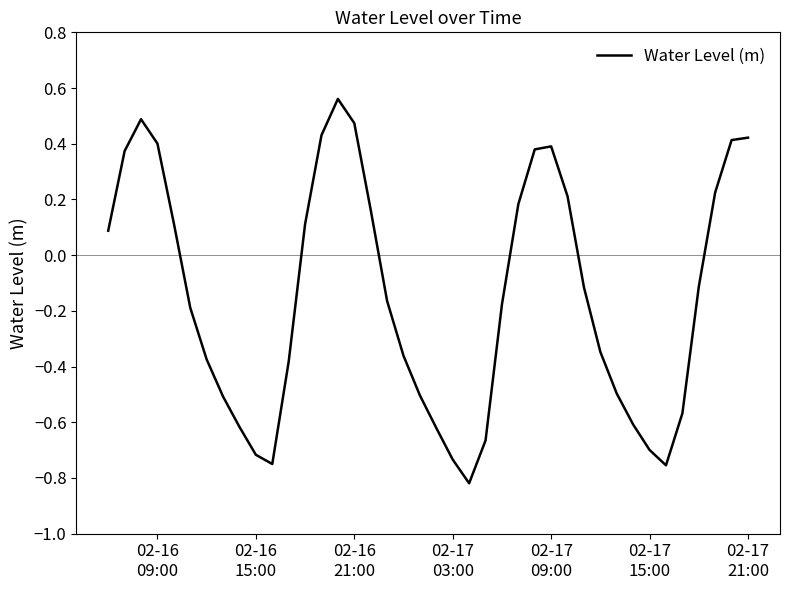

What is the difference between the maximum and minimum values?

1.4